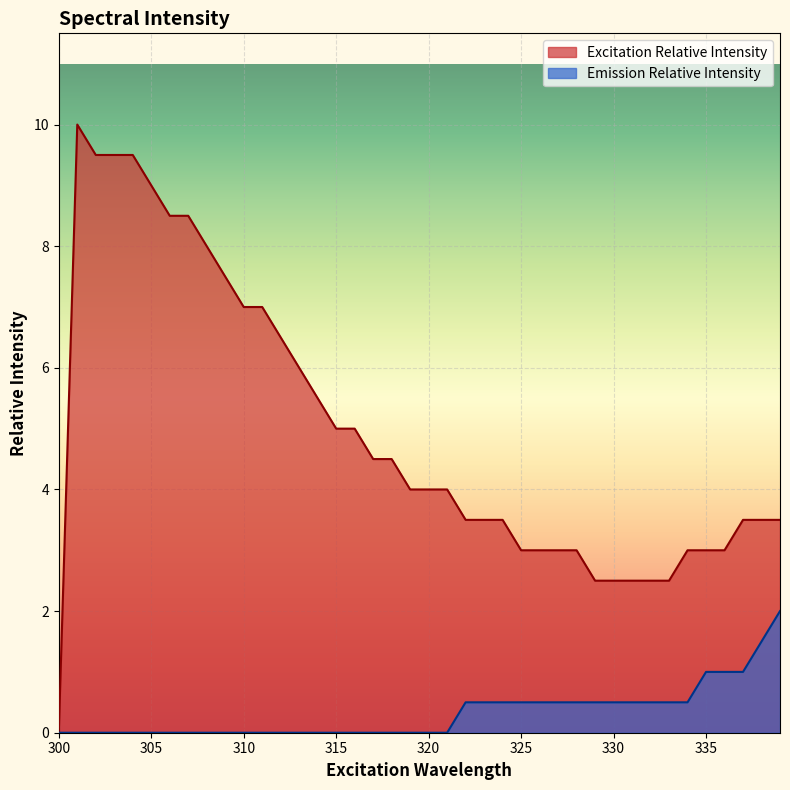

Which series has the largest range (max minus min)?

Excitation Relative Intensity